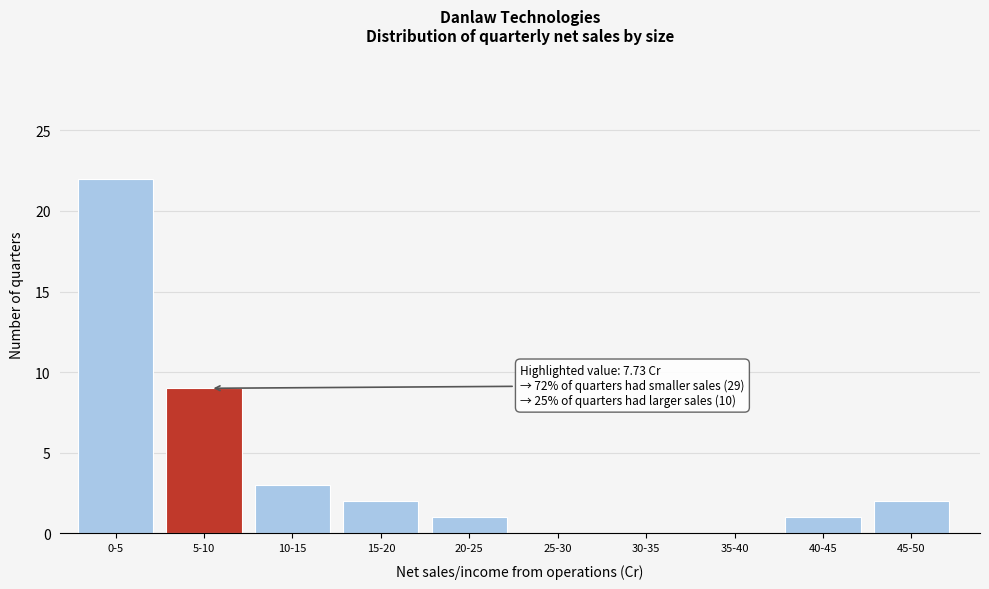

Reading left to right, transcribe all the data shown in this chart.

0-5=22	5-10=9	10-15=3	15-20=2	20-25=1	25-30=0	30-35=0	35-40=0	40-45=1	45-50=2